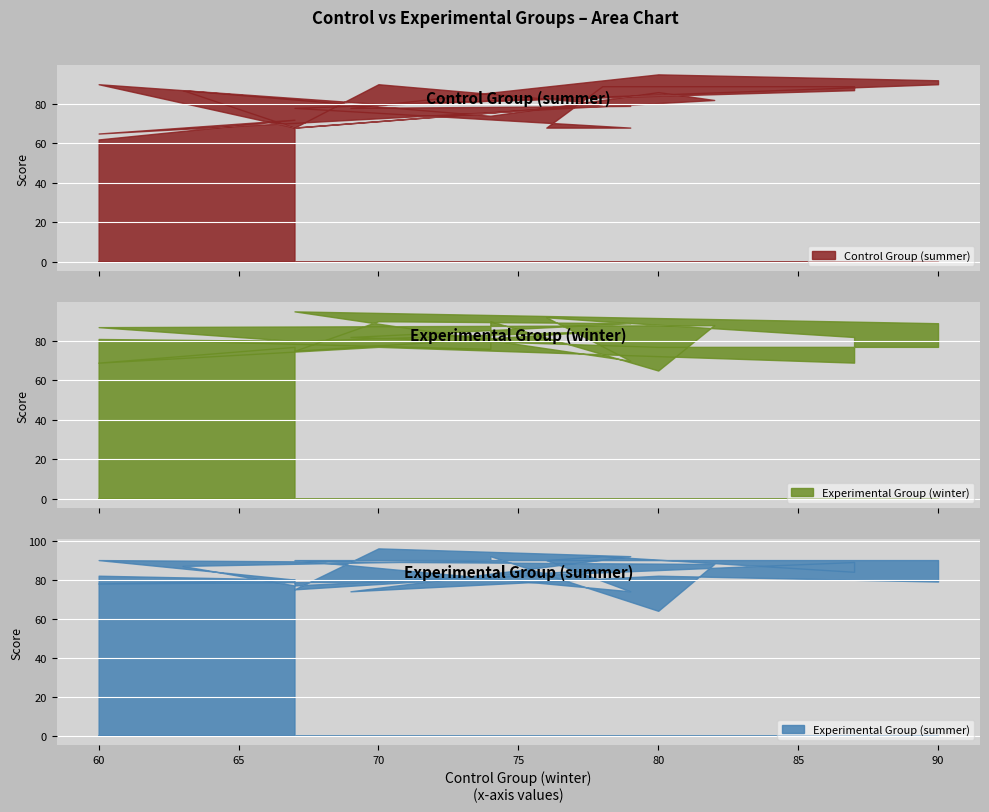

What is the spread (max minus min) of values at 80?

18